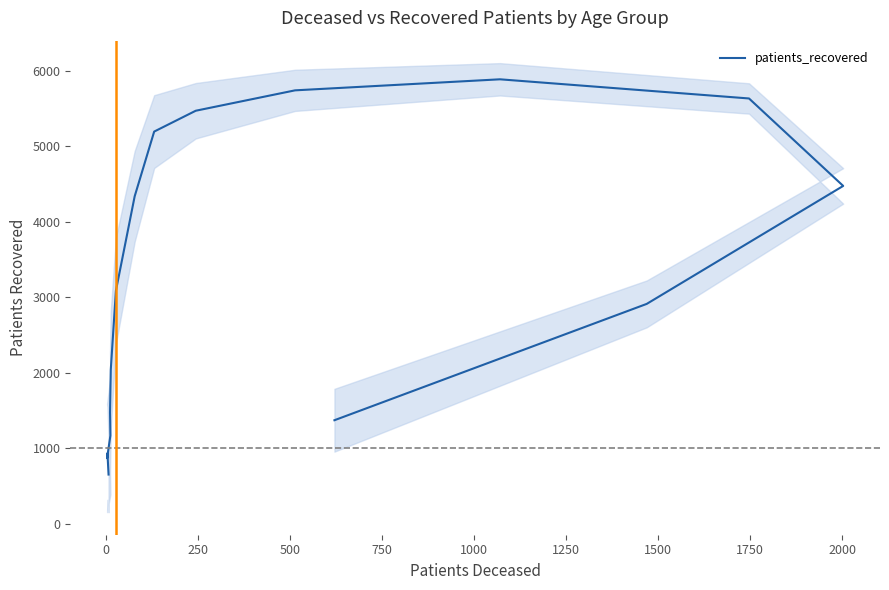

Reading right to left, transcribe all the data shown in this chart.

1369.7	2912.0	4475.7	5635.0	5889.0	5742.7	5472.3	5196.0	4338.0	3086.7	2038.7	1473.0	1166.3	867.0	932.7	649.7